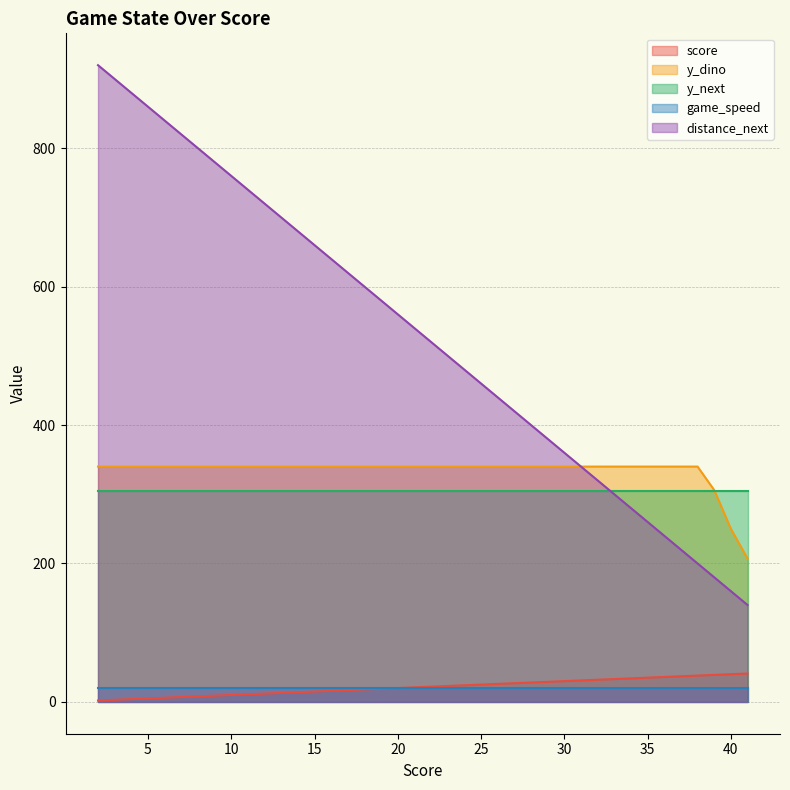

True or false: score has more than 2 interior local peaks.

False